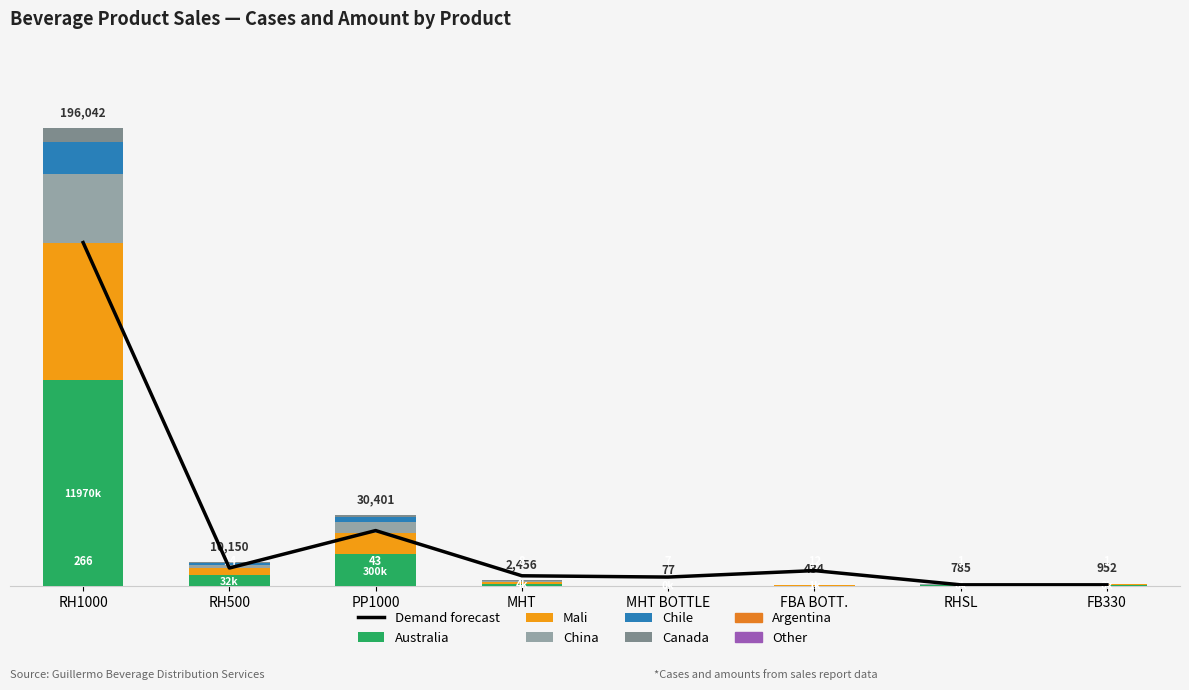

List the labels in order of Mali value, largest first.

RH1000, PP1000, RH500, MHT, FB330, RHSL, FBA BOTT., MHT BOTTLE